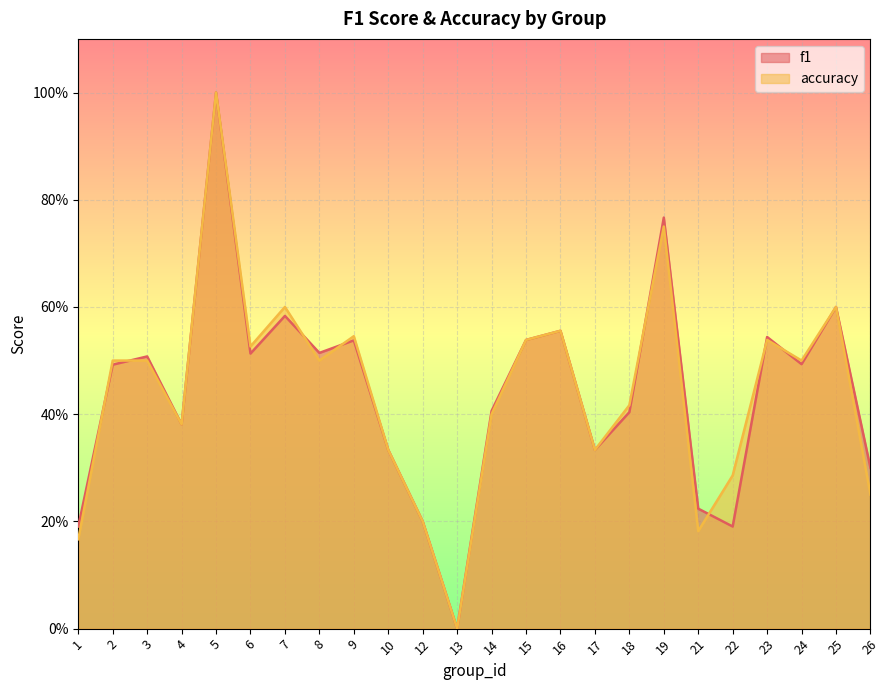

In f1, how many points are lower than both neighbors (excluding endpoints)?

7